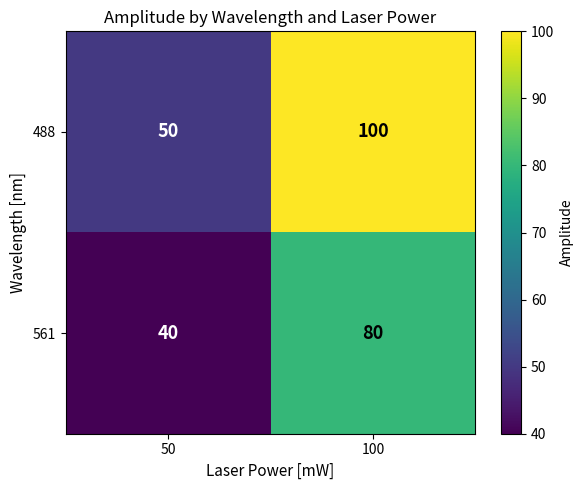

What is the average value of the 561 series?

60